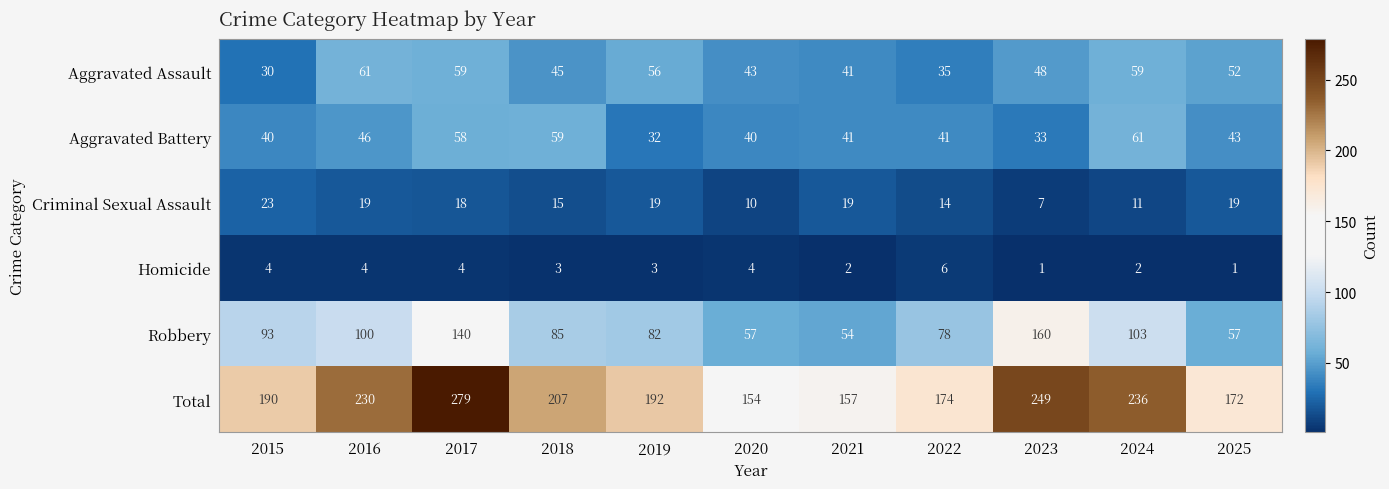

The value of Criminal Sexual Assault at 2023 is 7. True or false?

True